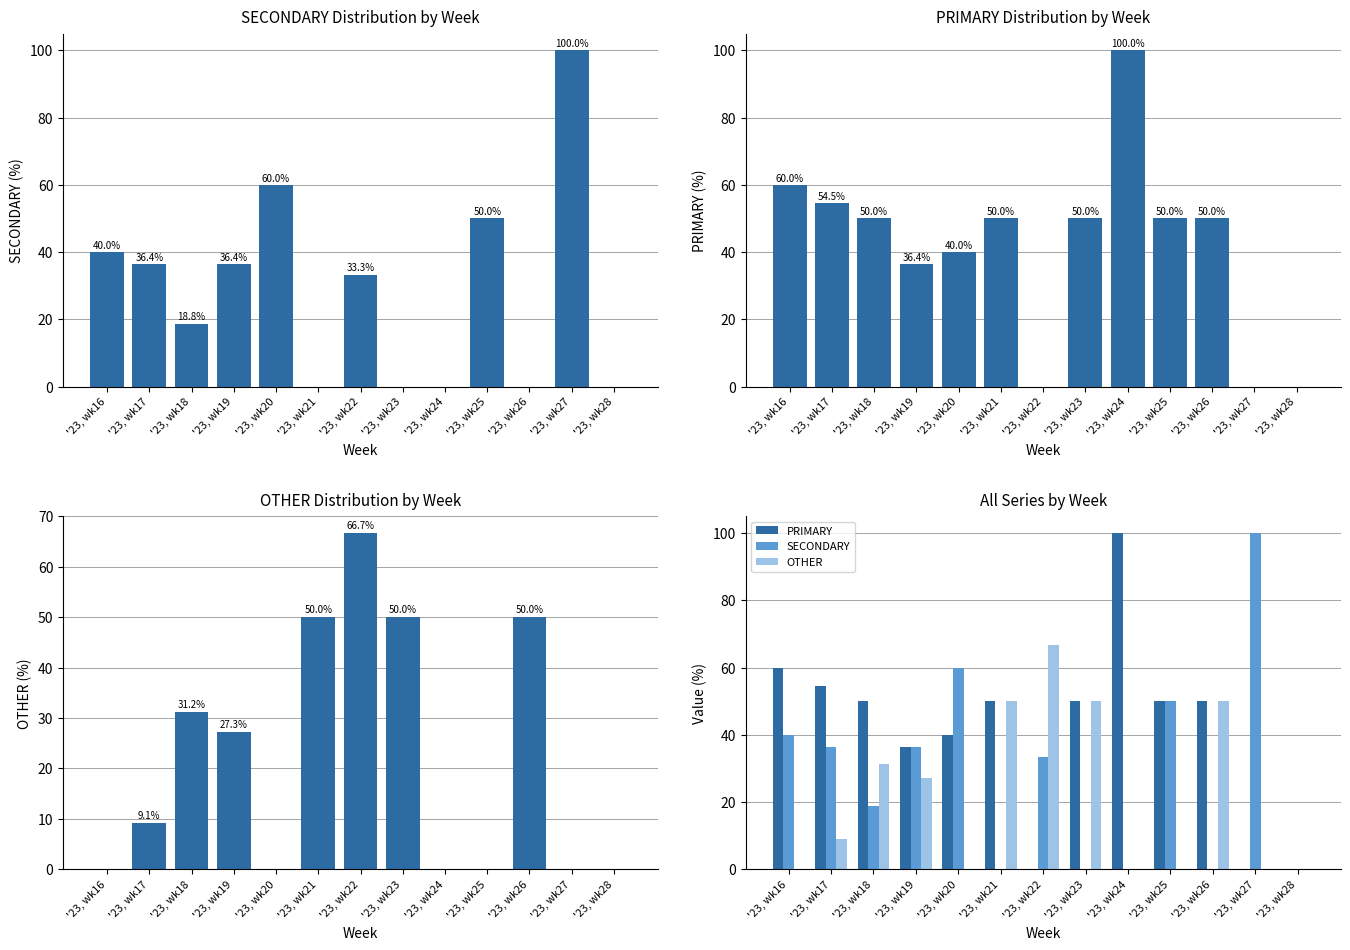

What is the value of the PRIMARY bar at the 10th from the left?

50.0